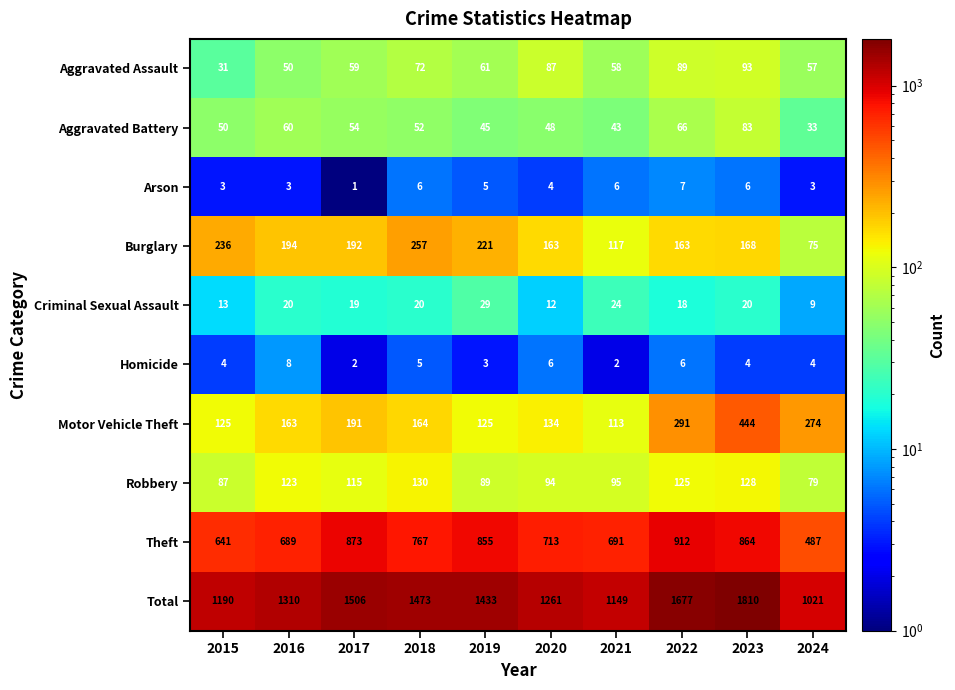

What is the difference between the maximum and minimum values in the Arson series?

6